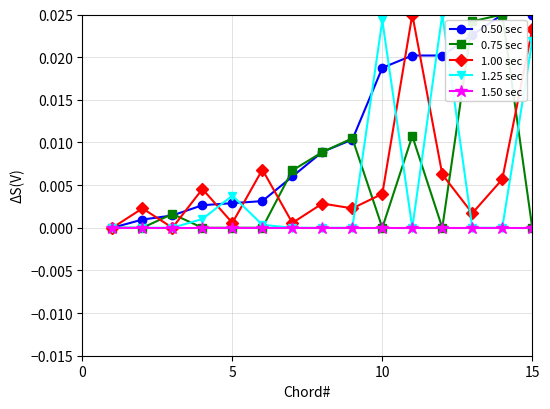

Count the number of categories in the chart.

15